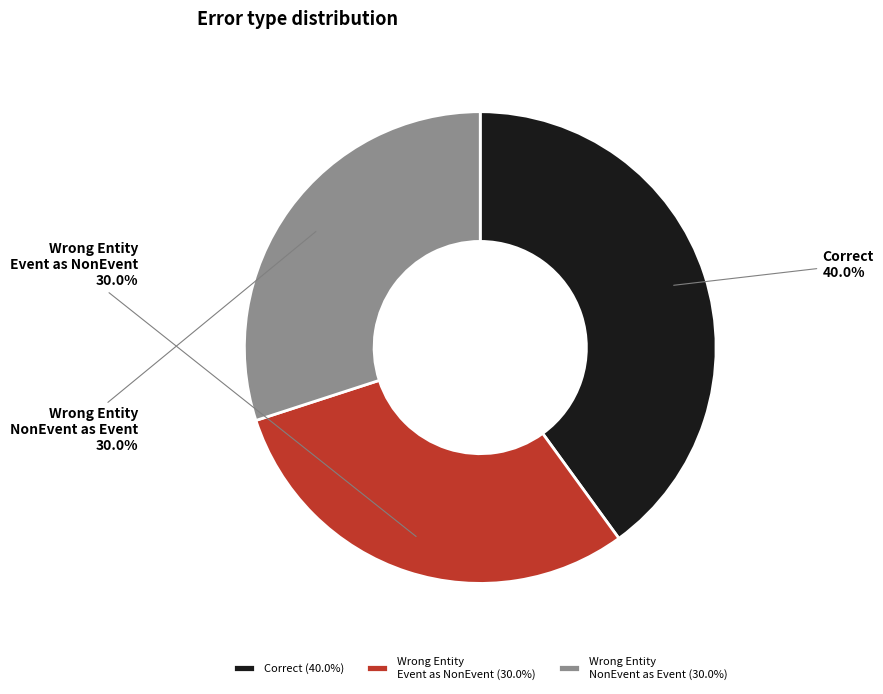

Do Correct and Wrong Entity NonEvent as Event together represent more than half of the pie?

Yes